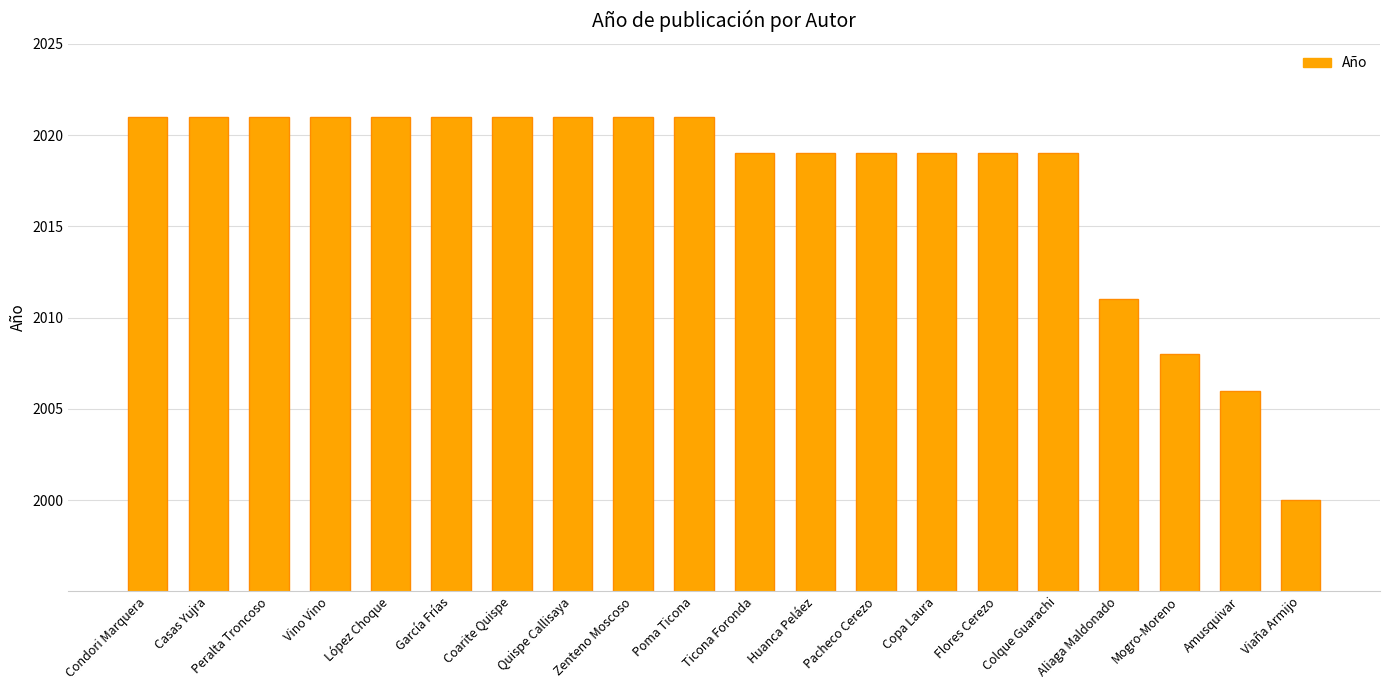

What is the average value?

2017